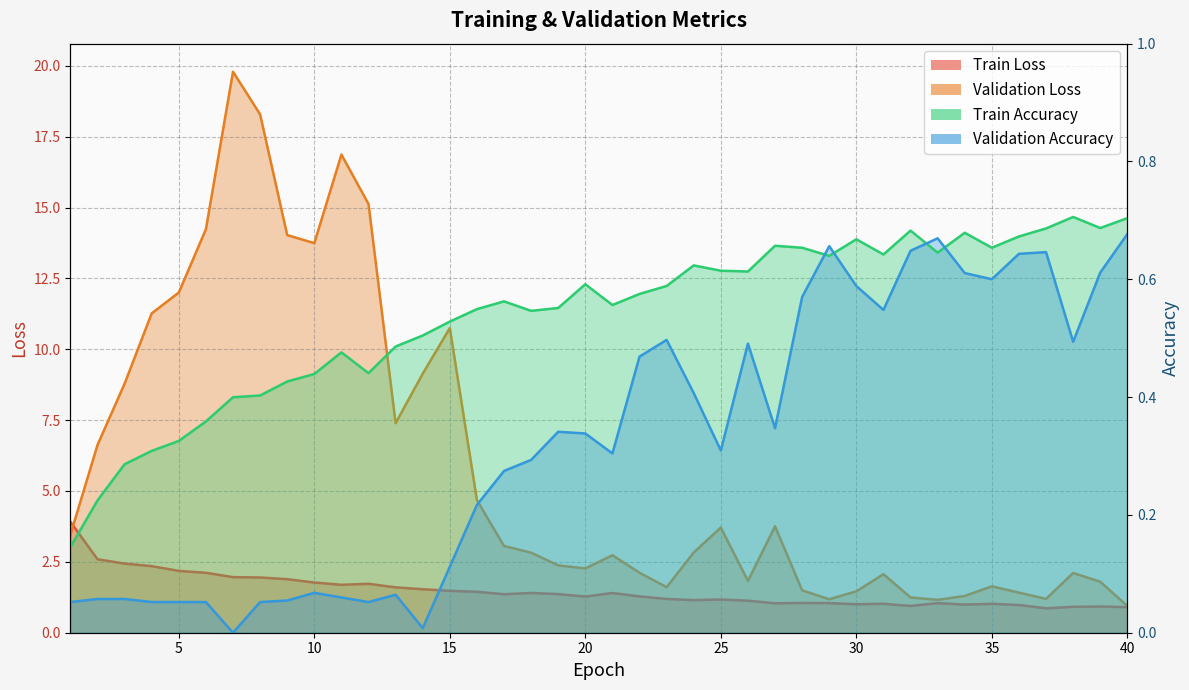

Reading left to right, extract all data points from this chart.

Train Loss: 1=3.9	2=2.6	3=2.4	4=2.3	5=2.2	6=2.1	7=2.0	8=1.9	9=1.9	10=1.8	11=1.7	12=1.7	13=1.6	14=1.5	15=1.5	16=1.4	17=1.4	18=1.4	19=1.4	20=1.3	21=1.4	22=1.3	23=1.2	24=1.1	25=1.2	26=1.1	27=1.0	28=1.0	29=1.0	30=1.0	31=1.0	32=0.9	33=1.0	34=1.0	35=1.0	36=1.0	37=0.9	38=0.9	39=0.9	40=0.9
Validation Loss: 1=3.5	2=6.6	3=8.8	4=11.3	5=12.0	6=14.2	7=19.8	8=18.3	9=14.0	10=13.7	11=16.9	12=15.1	13=7.4	14=9.1	15=10.7	16=4.7	17=3.1	18=2.8	19=2.4	20=2.3	21=2.7	22=2.1	23=1.6	24=2.8	25=3.7	26=1.8	27=3.8	28=1.5	29=1.2	30=1.5	31=2.1	32=1.2	33=1.2	34=1.3	35=1.6	36=1.4	37=1.2	38=2.1	39=1.8	40=0.9
Train Accuracy: 1=0.1	2=0.2	3=0.3	4=0.3	5=0.3	6=0.4	7=0.4	8=0.4	9=0.4	10=0.4	11=0.5	12=0.4	13=0.5	14=0.5	15=0.5	16=0.5	17=0.6	18=0.5	19=0.6	20=0.6	21=0.6	22=0.6	23=0.6	24=0.6	25=0.6	26=0.6	27=0.7	28=0.7	29=0.6	30=0.7	31=0.6	32=0.7	33=0.6	34=0.7	35=0.7	36=0.7	37=0.7	38=0.7	39=0.7	40=0.7
Validation Accuracy: 1=0.1	2=0.1	3=0.1	4=0.1	5=0.1	6=0.1	7=0.0	8=0.1	9=0.1	10=0.1	11=0.1	12=0.1	13=0.1	14=0.0	15=0.1	16=0.2	17=0.3	18=0.3	19=0.3	20=0.3	21=0.3	22=0.5	23=0.5	24=0.4	25=0.3	26=0.5	27=0.3	28=0.6	29=0.7	30=0.6	31=0.5	32=0.6	33=0.7	34=0.6	35=0.6	36=0.6	37=0.6	38=0.5	39=0.6	40=0.7